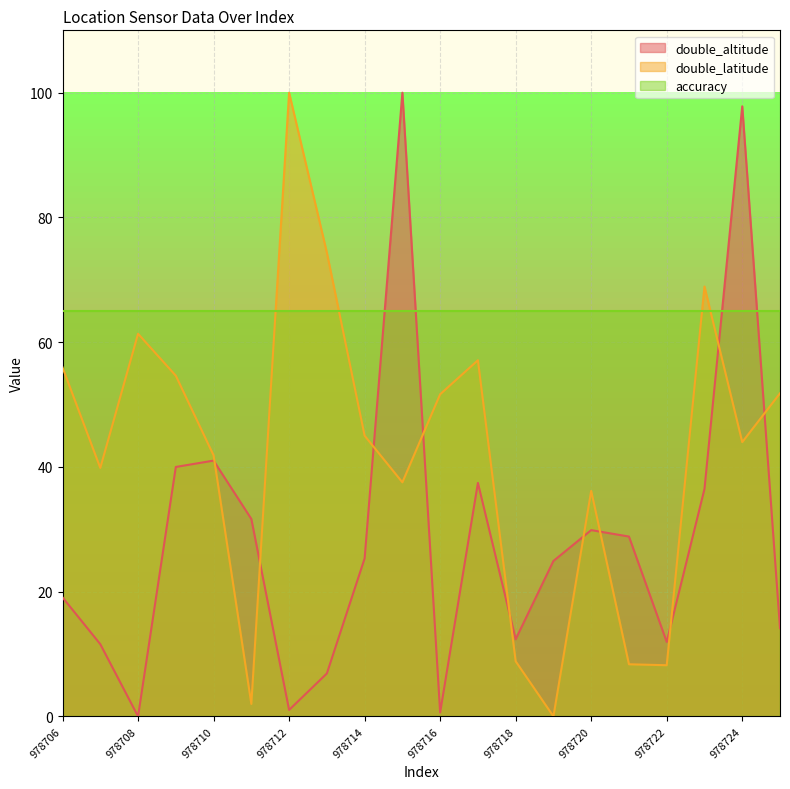

True or false: double_latitude and double_altitude intersect in this chart.

True